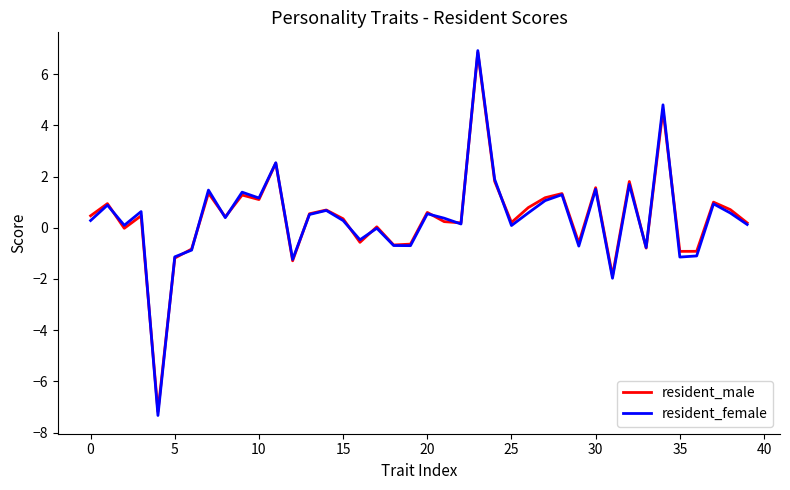

What is the highest value of the resident_male series?

6.8